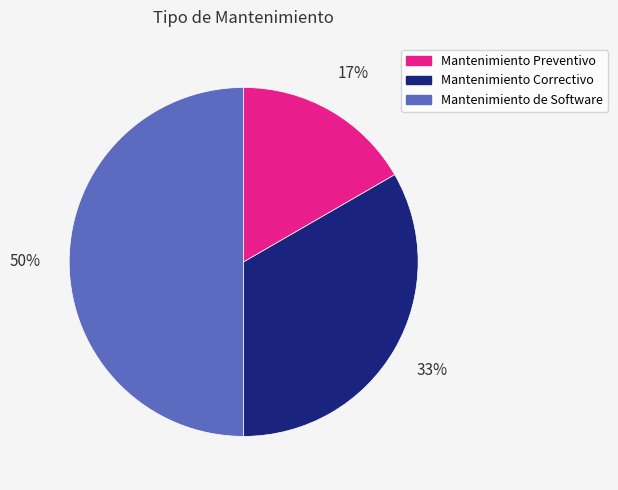

To the nearest percent, what is the average slice percentage?

33%